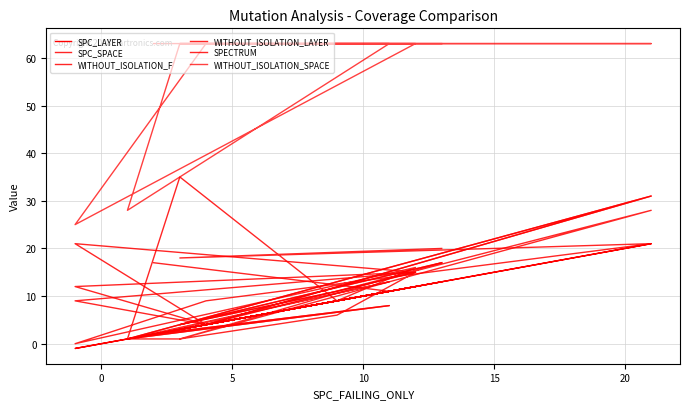

What is the label of the 9th point from the right?

5